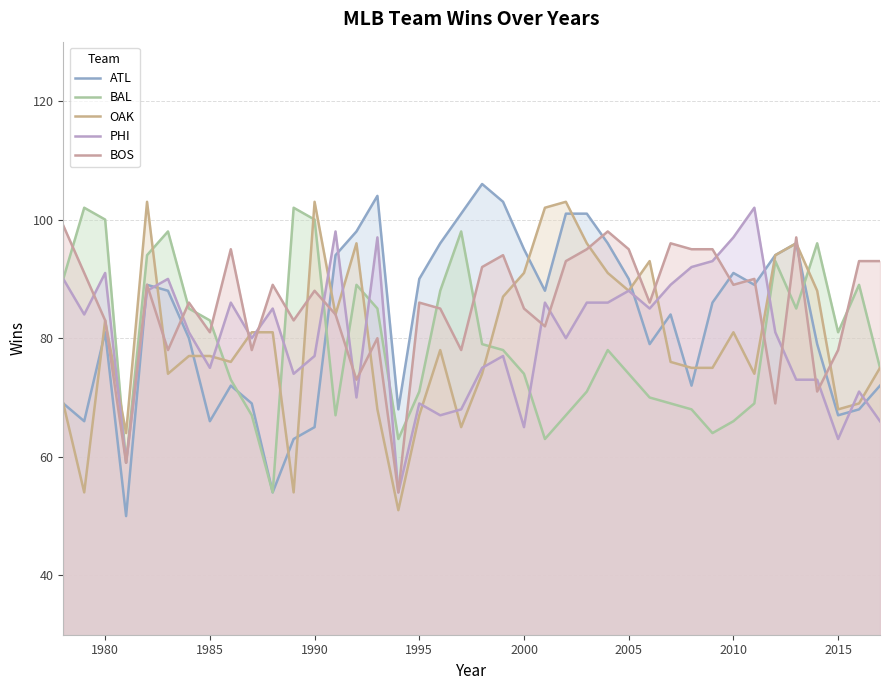

What is the average value of the ATL series?

83